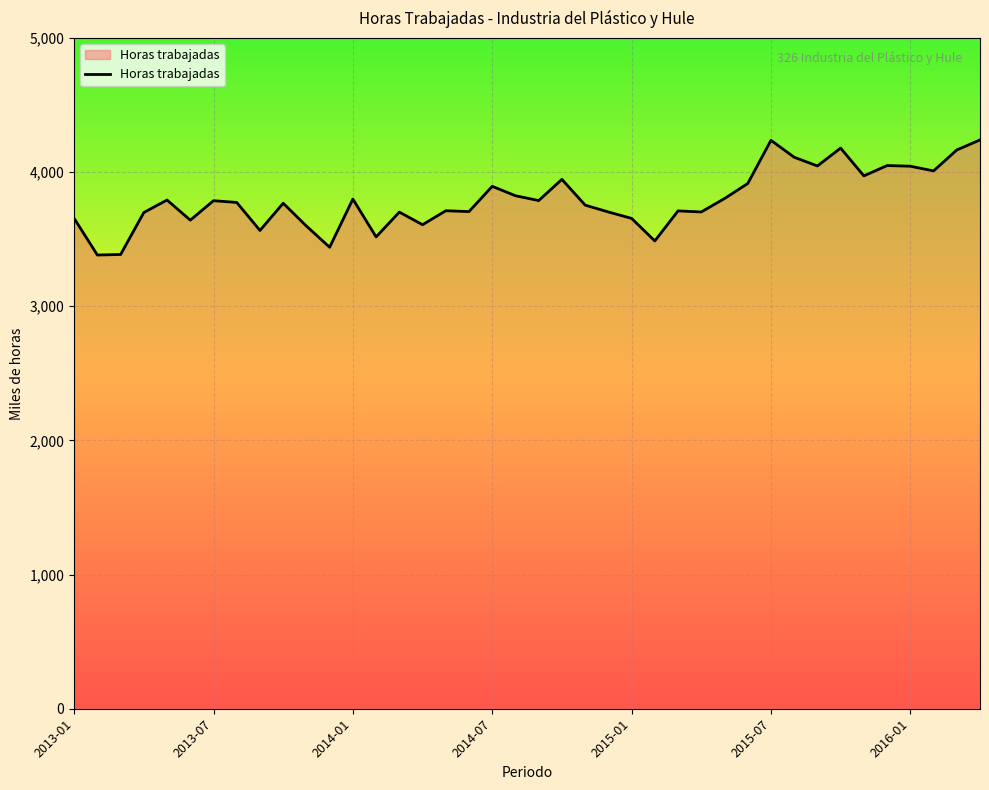

What is the greatest value displayed?

4240